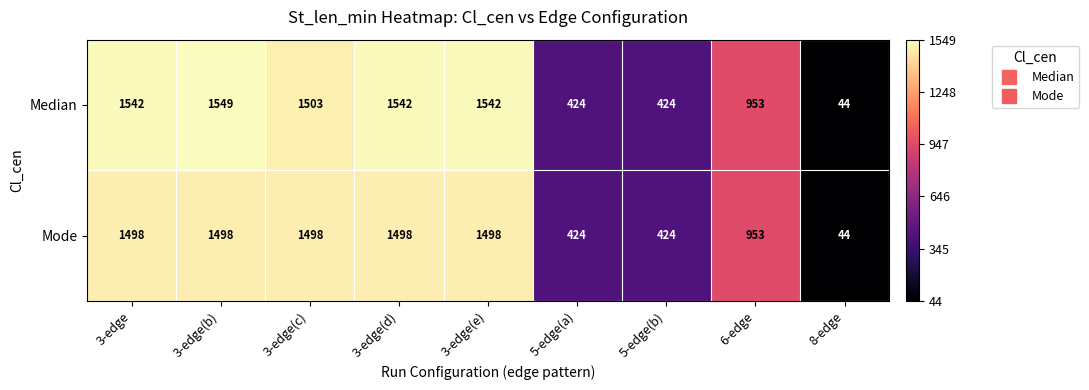

Reading left to right, extract all data points from this chart.

Median: 1542	1549	1503	1542	1542	424	424	953	44
Mode: 1498	1498	1498	1498	1498	424	424	953	44